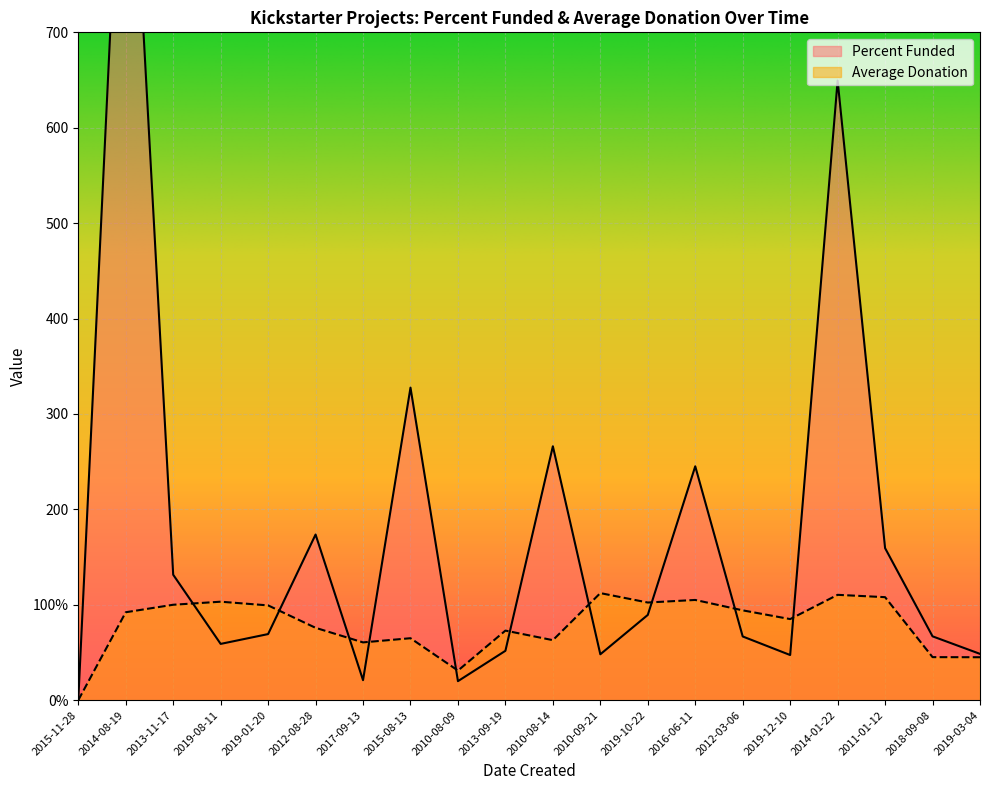

What is the difference between the second highest and second lowest values in the Average Donation series?

79.4